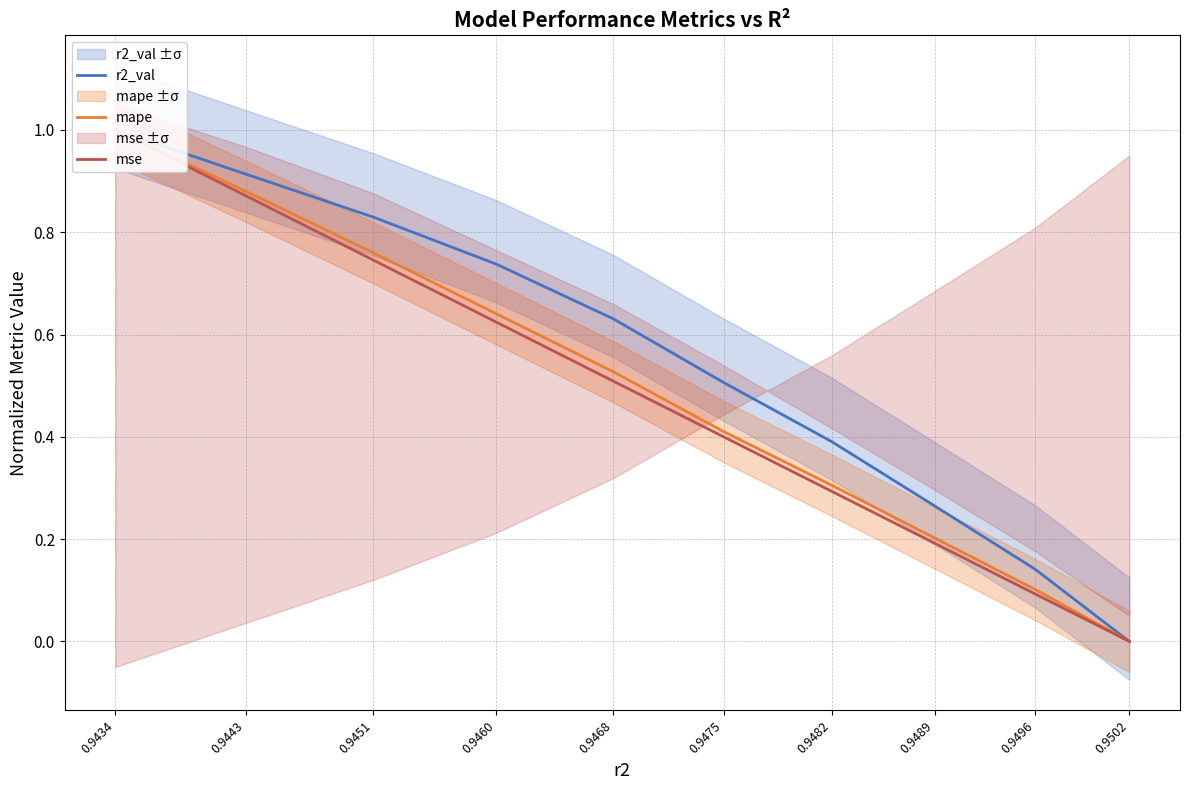

Which series changed the most between 0.9489 and 0.9468?

r2_val